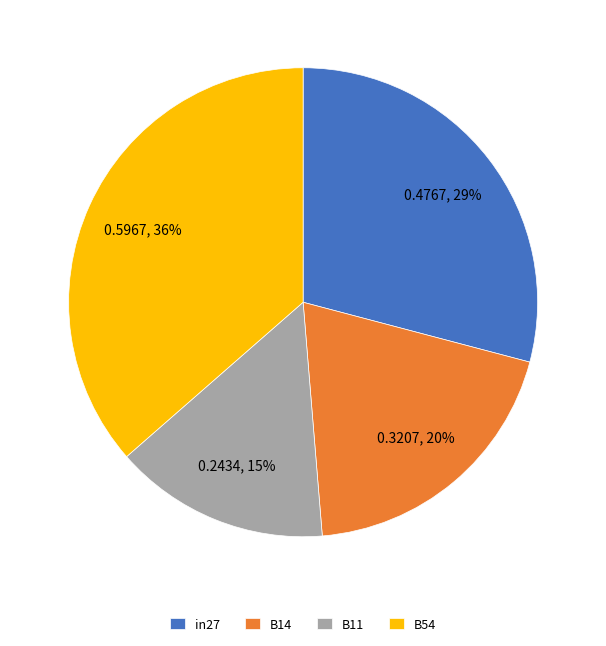

To the nearest percent, what portion does B54 represent?

36%